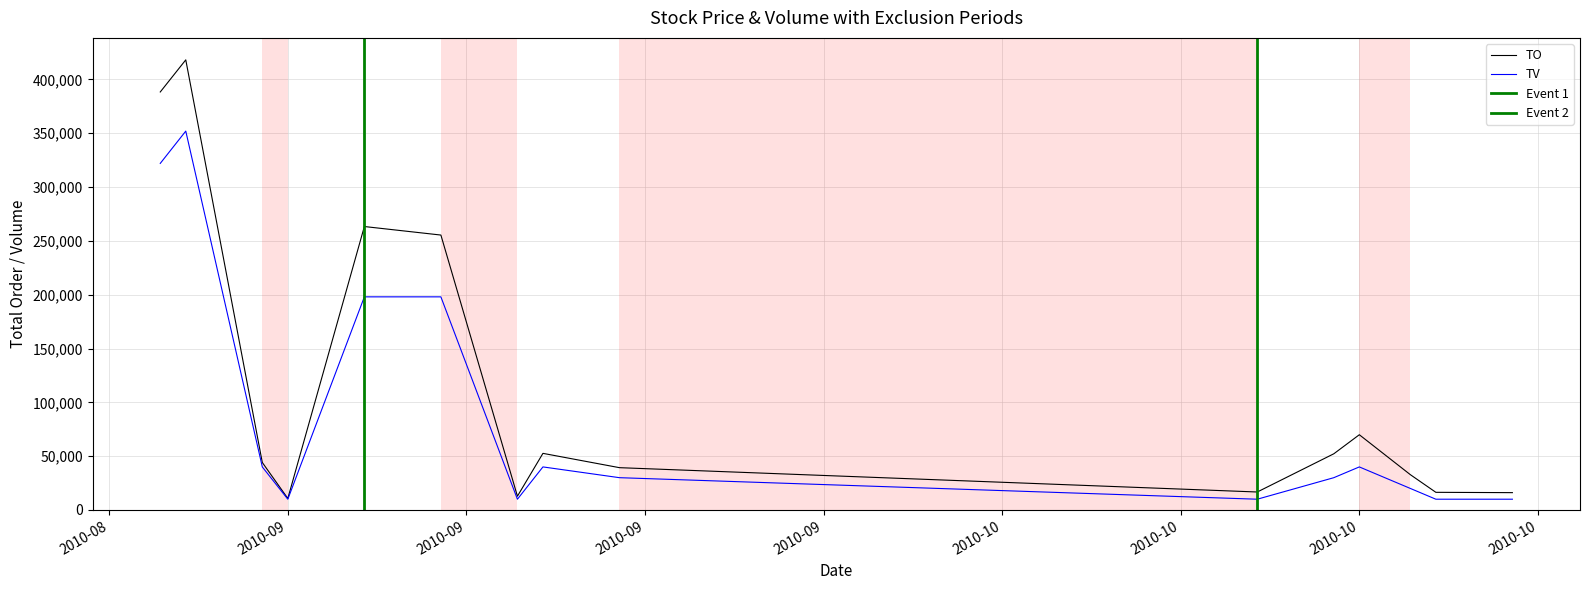

What is the highest value of the TO series?

418190